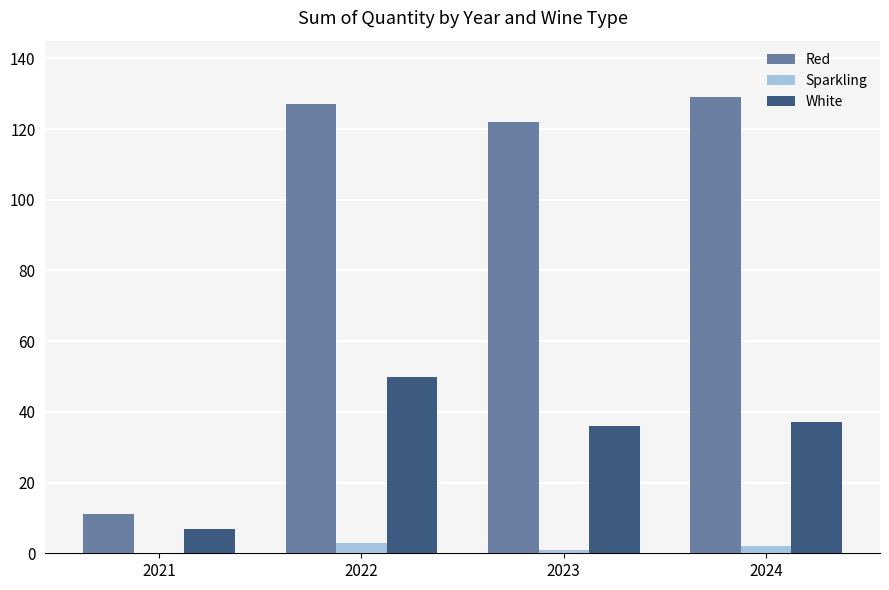

At which label does White reach its peak?

2022